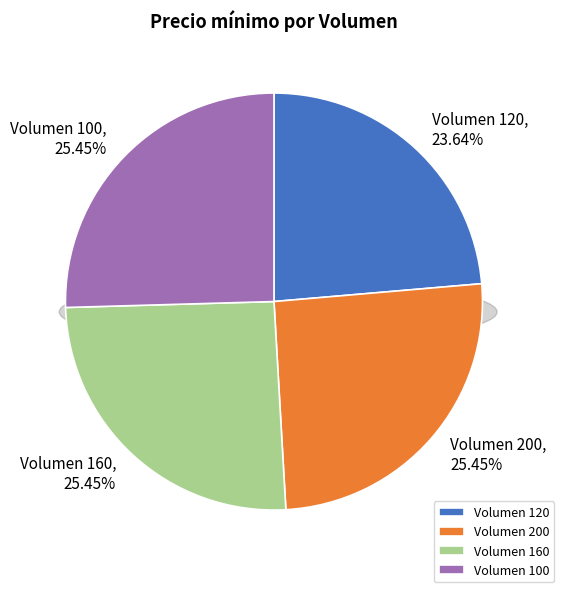

To the nearest percent, what percentage of the pie is Volumen 120?

24%